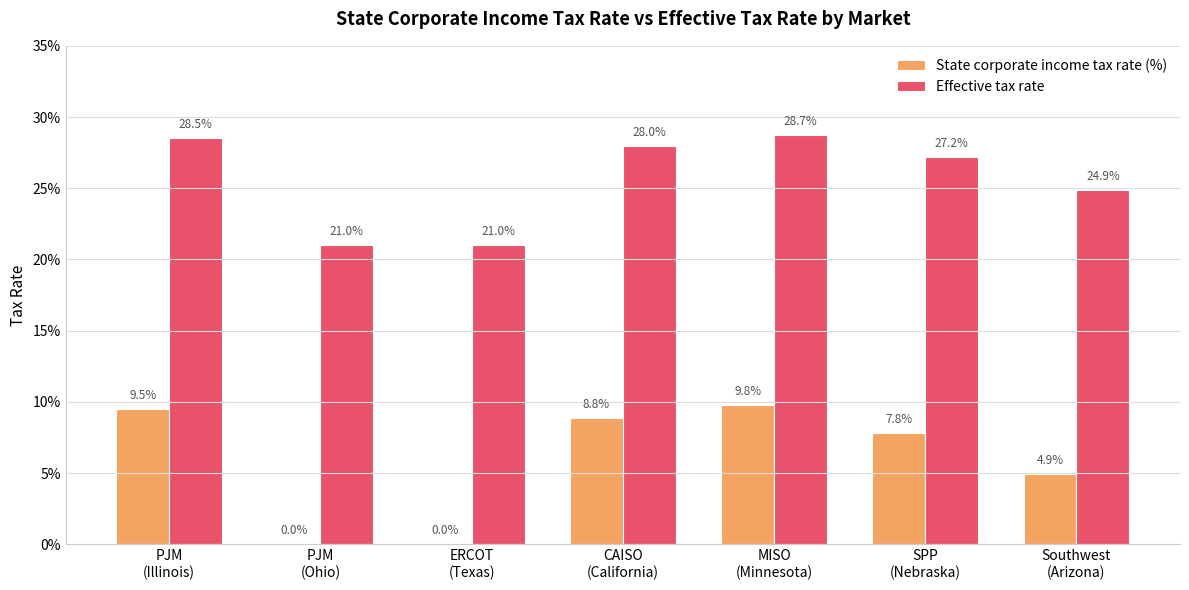

The value of Effective tax rate at PJM
(Illinois) is 0.1. True or false?

False